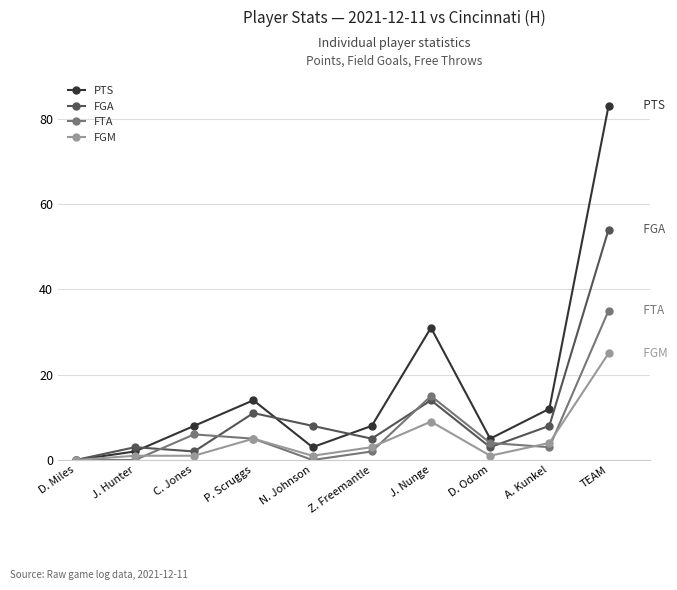

List the series in order of their peak value, lowest first.

FGM, FTA, FGA, PTS